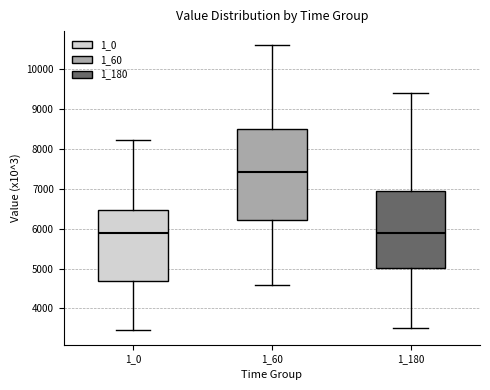

Comparing the boxes themselves (not the whiskers), which one is the tallest?

1_60